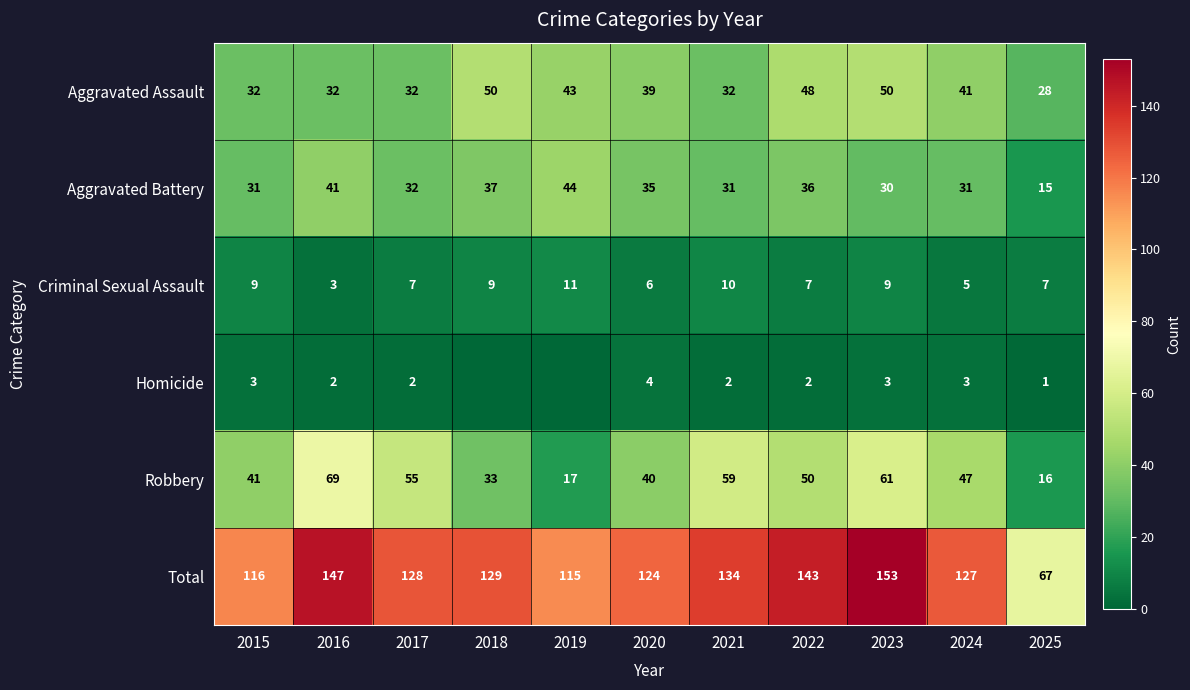

Is the value of Homicide at 2024 greater than the value of Criminal Sexual Assault at 2024?

No